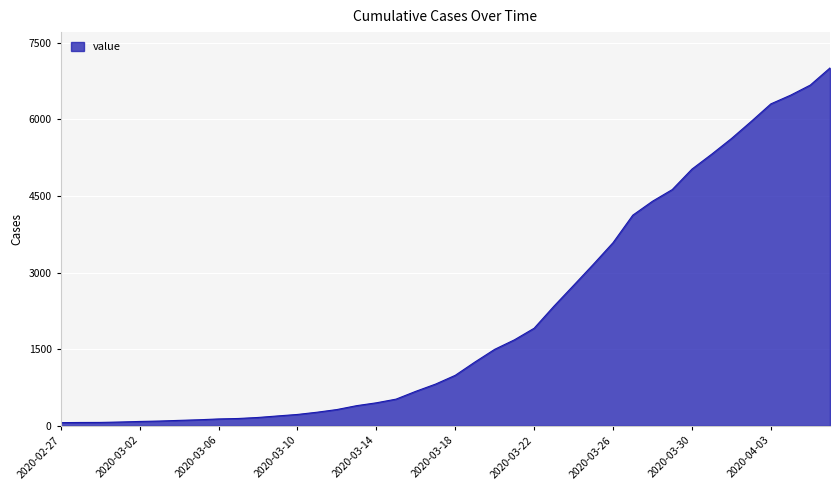

What is the greatest value displayed?

7008